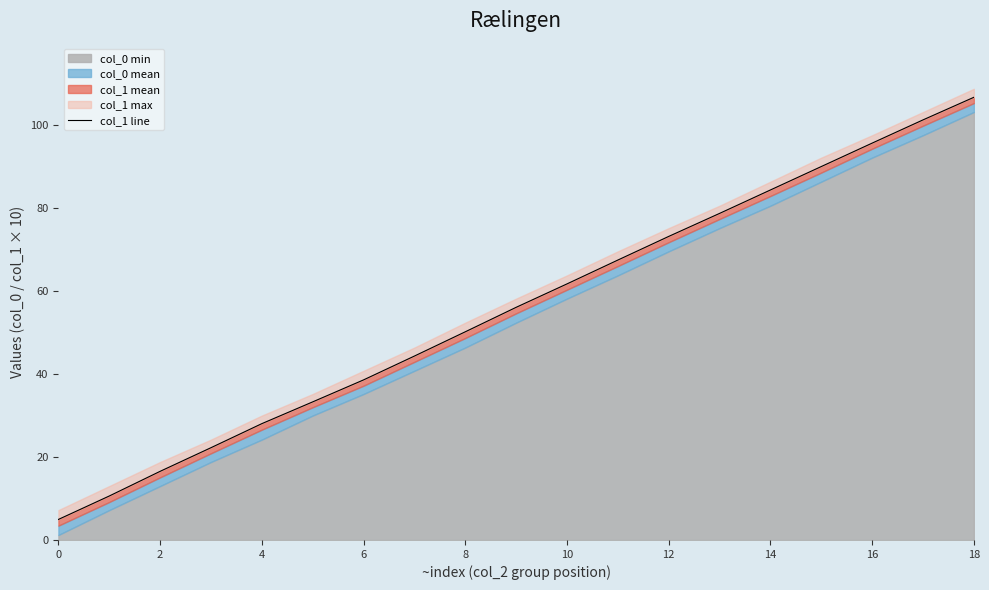

What is the difference between the maximum and second lowest values?

96.2